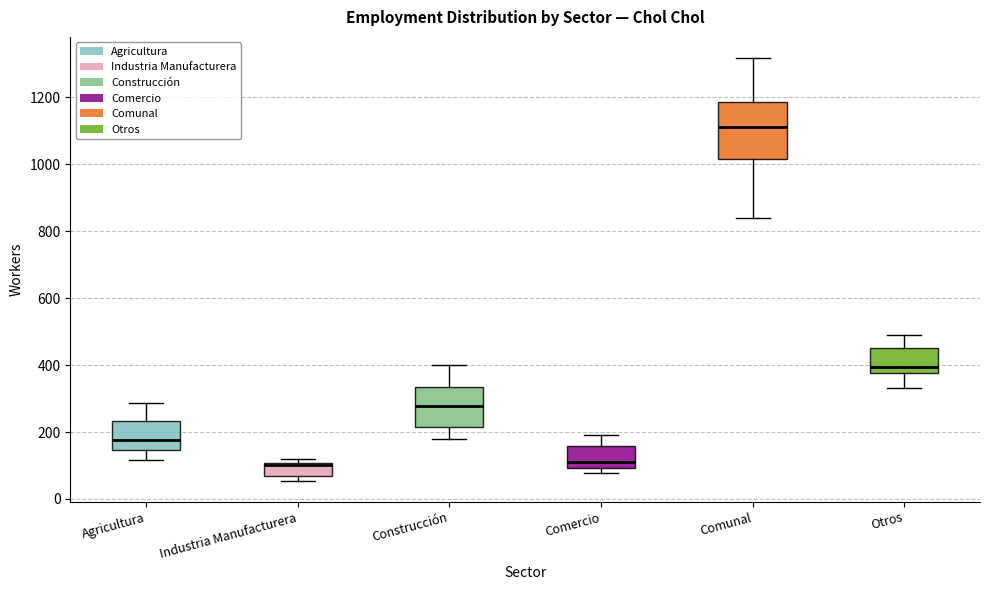

Reading left to right, read every box against the y-axis: the position of its median line, the range the box covers, and the ends of its whiskers. The values are not printed on the chart, so give them approximately, as read against the axis.

Agricultura: median 180, box 140 to 240, whiskers 120 to 280
Industria Manufacturera: median 100 (drawn on the box's upper edge), box 60 to 100, whiskers 60 (just below the box's lower edge) to 120
Construcción: median 280, box 220 to 340, whiskers 180 to 400
Comercio: median 120, box 100 to 160, whiskers 80 to 200
Comunal: median 1120, box 1020 to 1180, whiskers 840 to 1320
Otros: median 400, box 380 to 460, whiskers 340 to 500